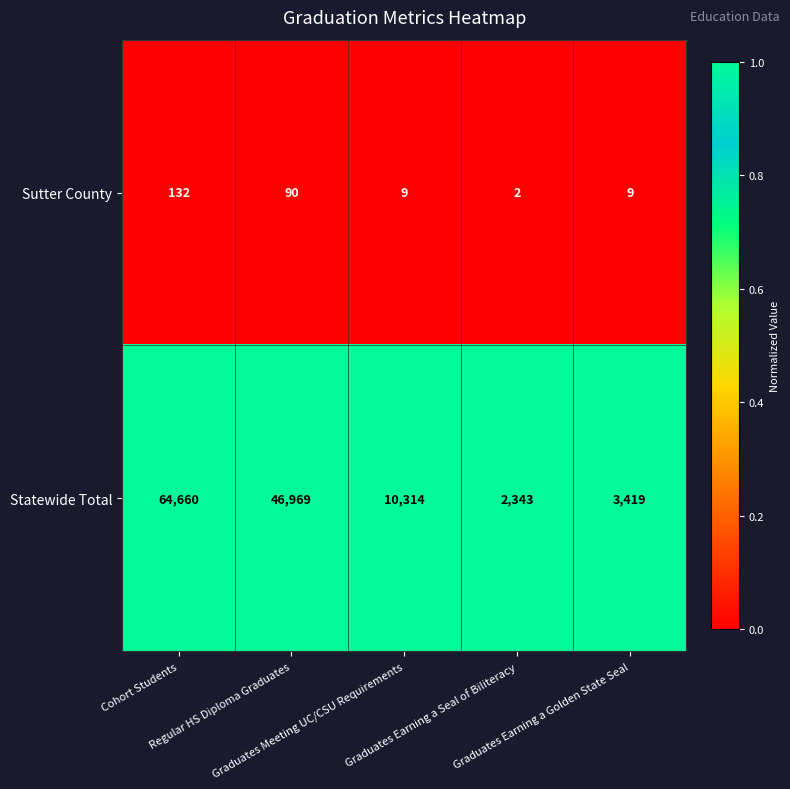

What is the difference between the highest and lowest values at Graduates Meeting UC/CSU Requirements?

10305